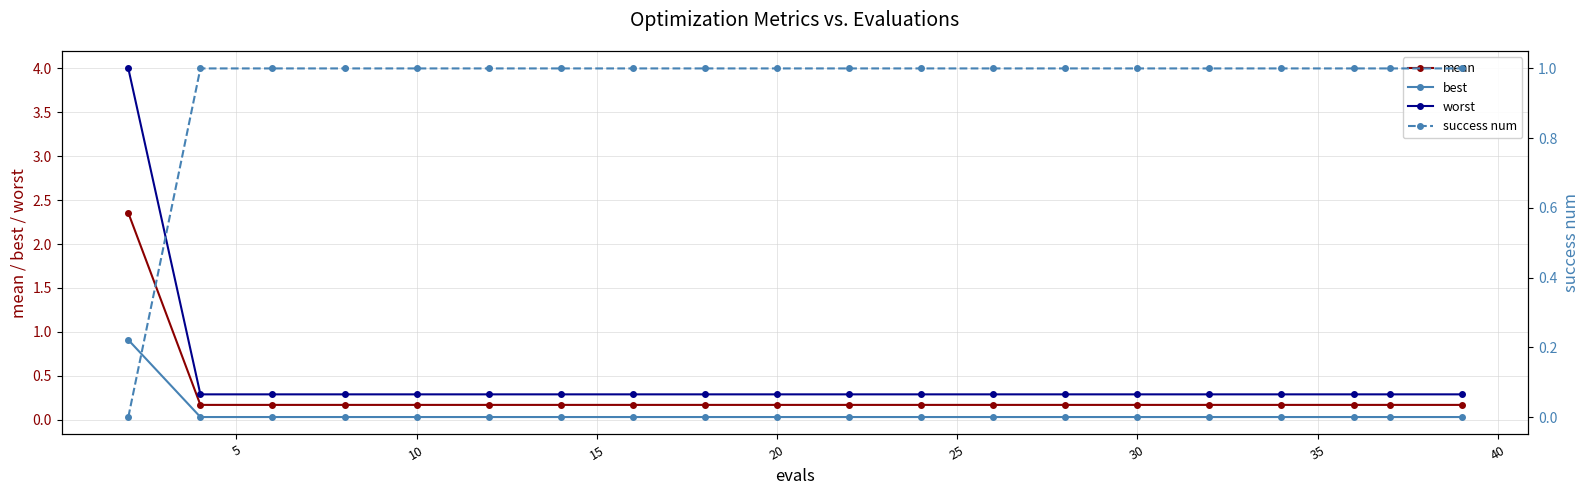

What is the average value of the mean series?

0.3